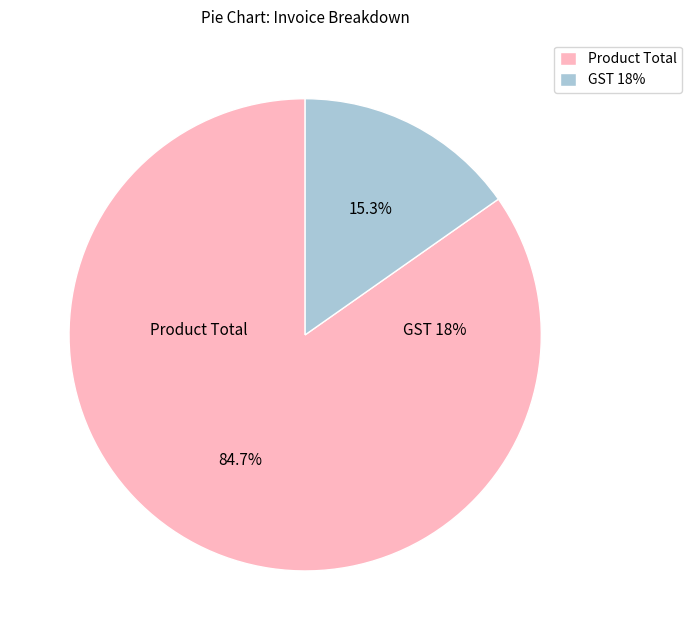

True or false: Product Total accounts for 85% of the total.

True